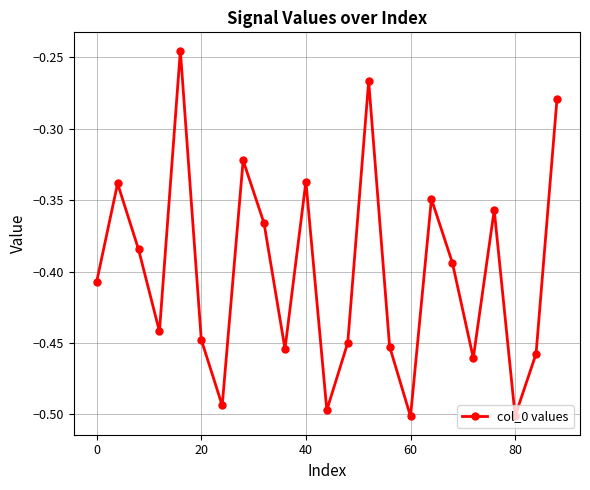

What is the difference between the second highest and minimum values?

0.2